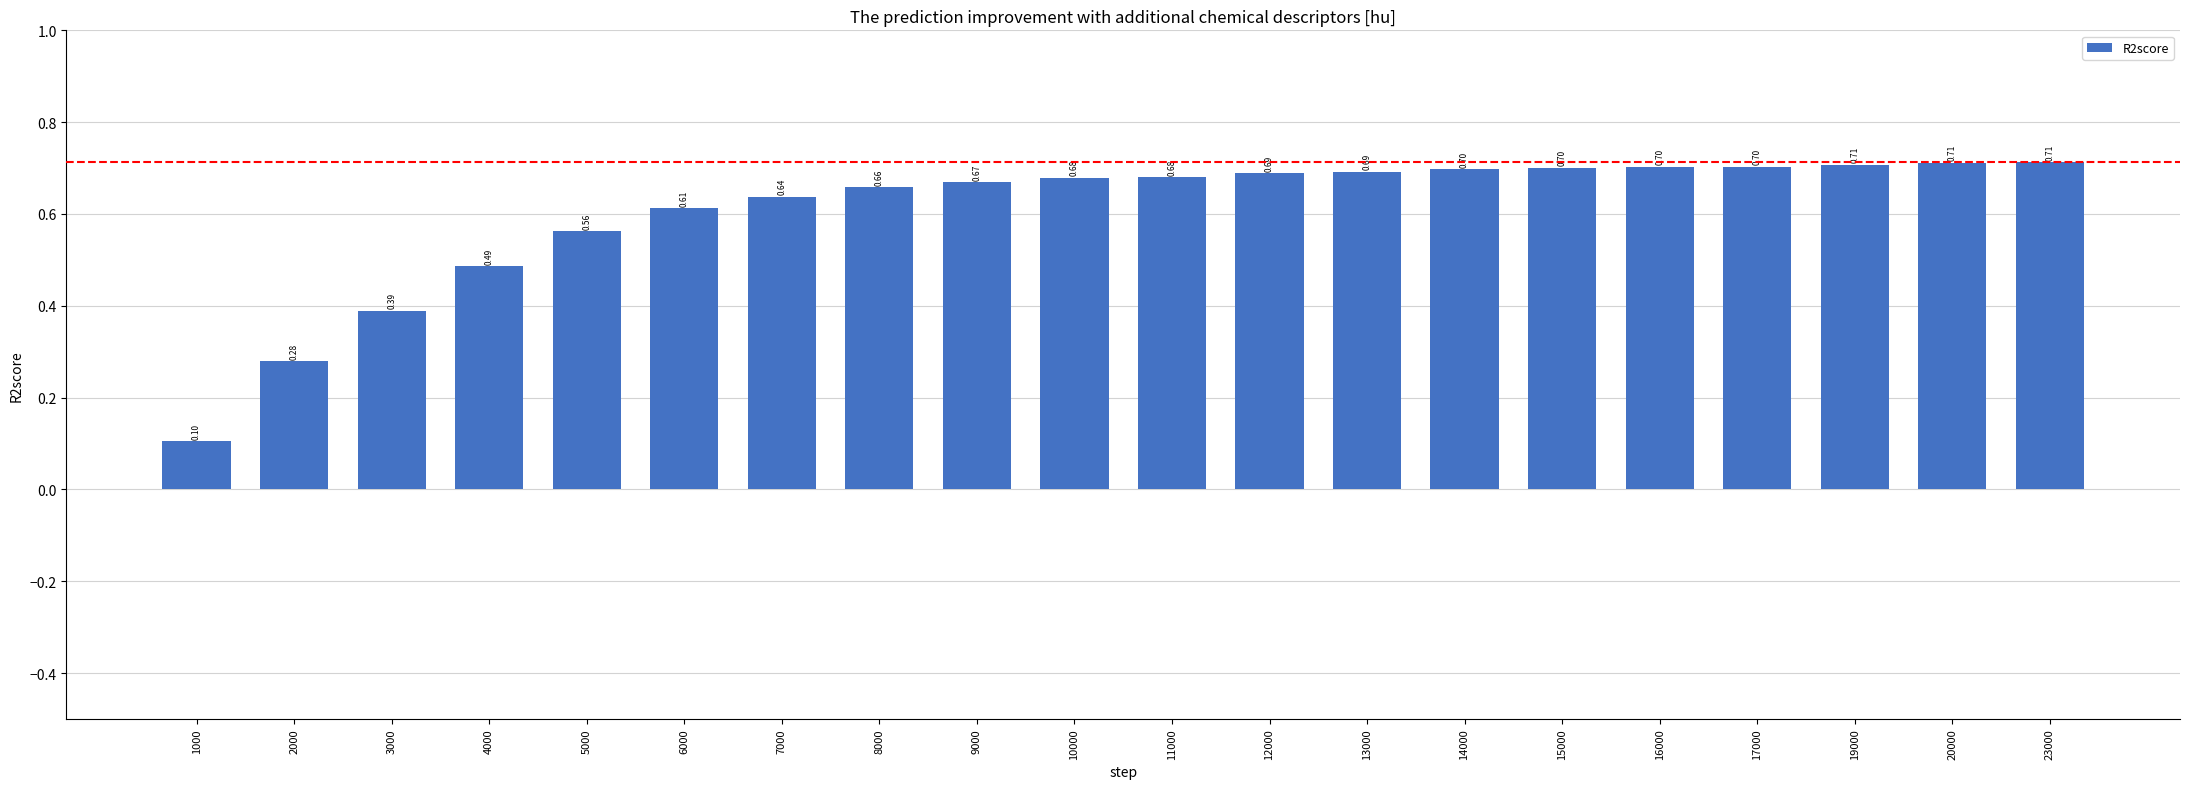

What is the sum of the values at 23000 and 13000?

1.4